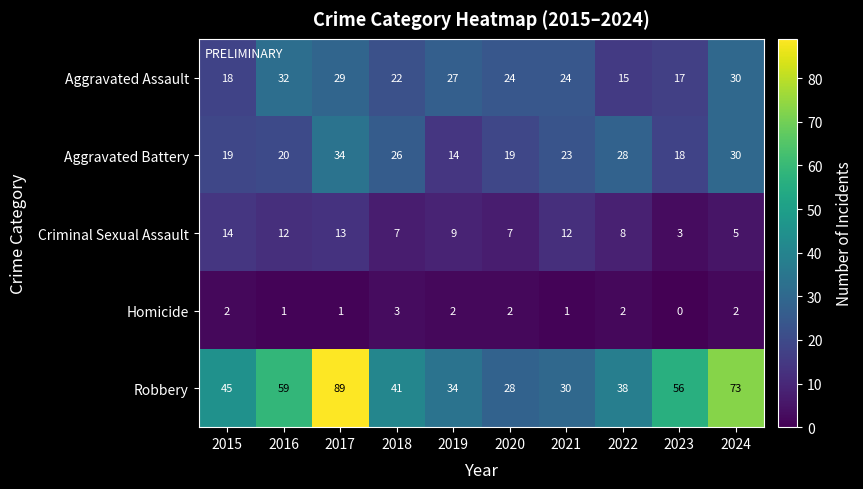

What is the approximate value of Robbery at 2023, to the nearest 5?

55